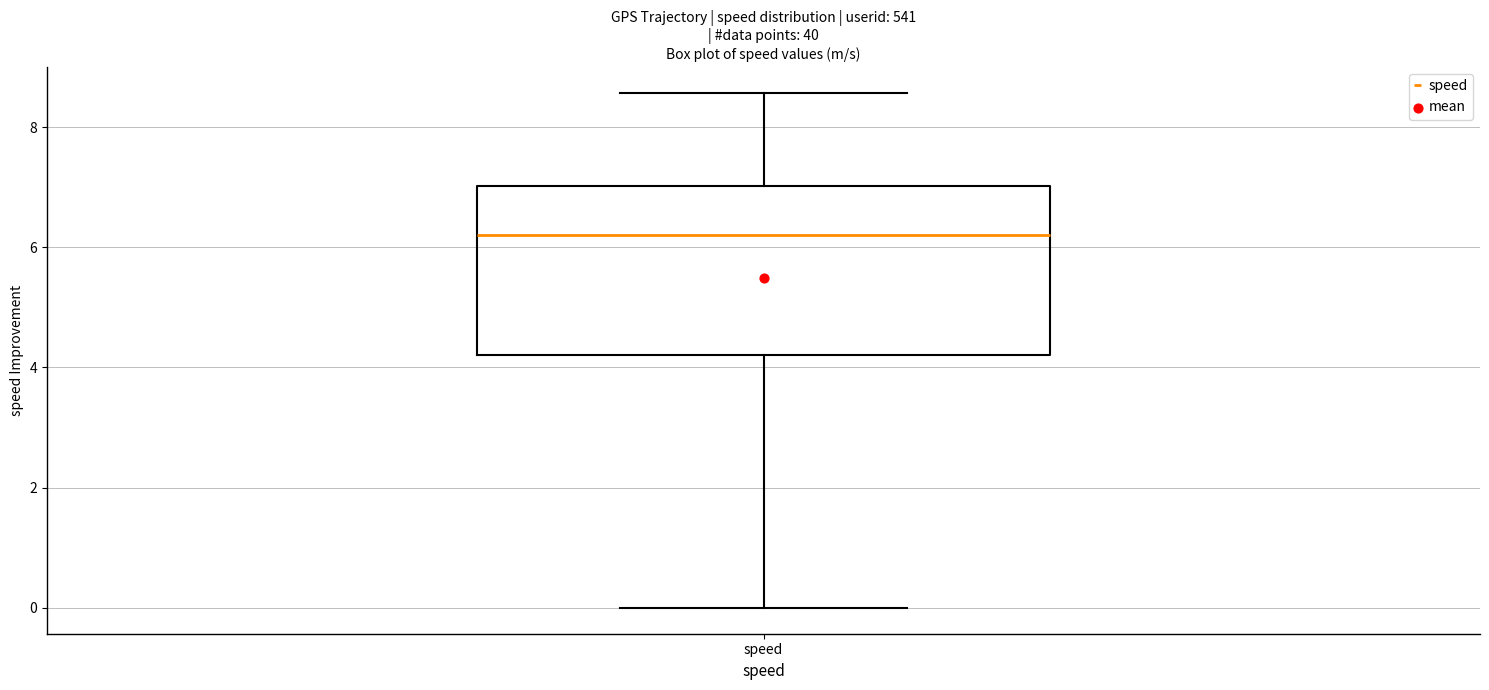

Read this box plot against the y-axis: the position of the median line, the range covered by the box, and the ends of both whiskers. The values are not printed on the chart, so give them approximately, as read against the axis.

median 6.2, box 4.2 to 7.0, whiskers 0.0 to 8.6